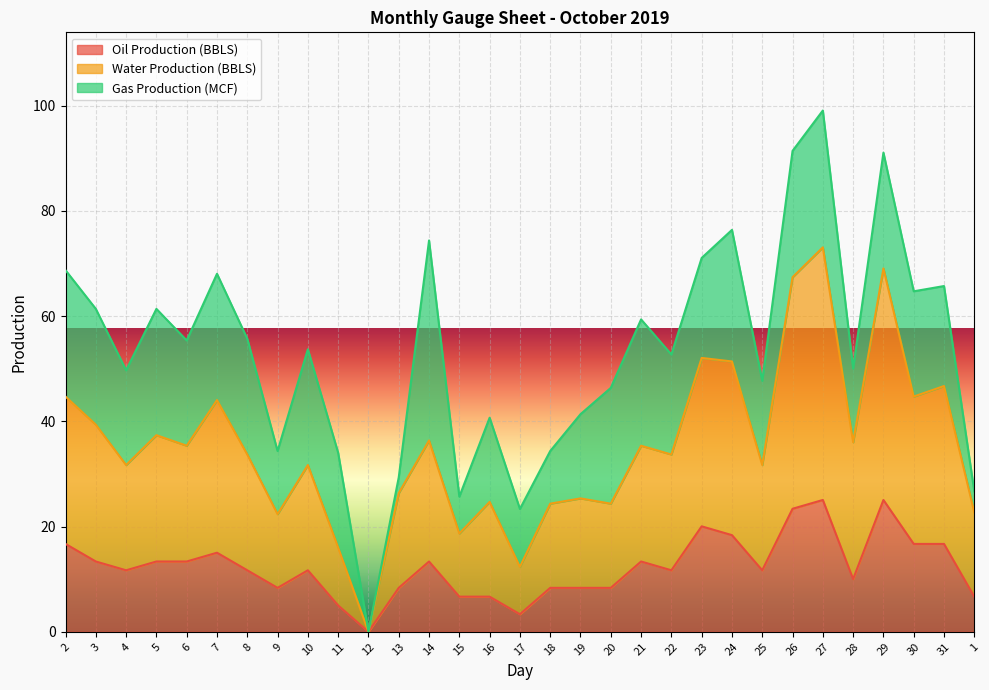

Where is Oil Production (BBLS) nearest to the value 12?

4